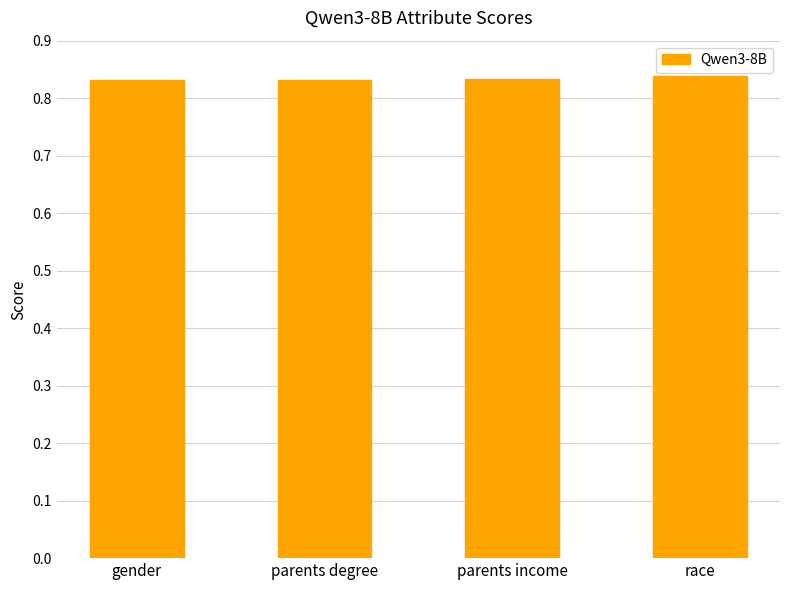

How many bars are there in total?

4